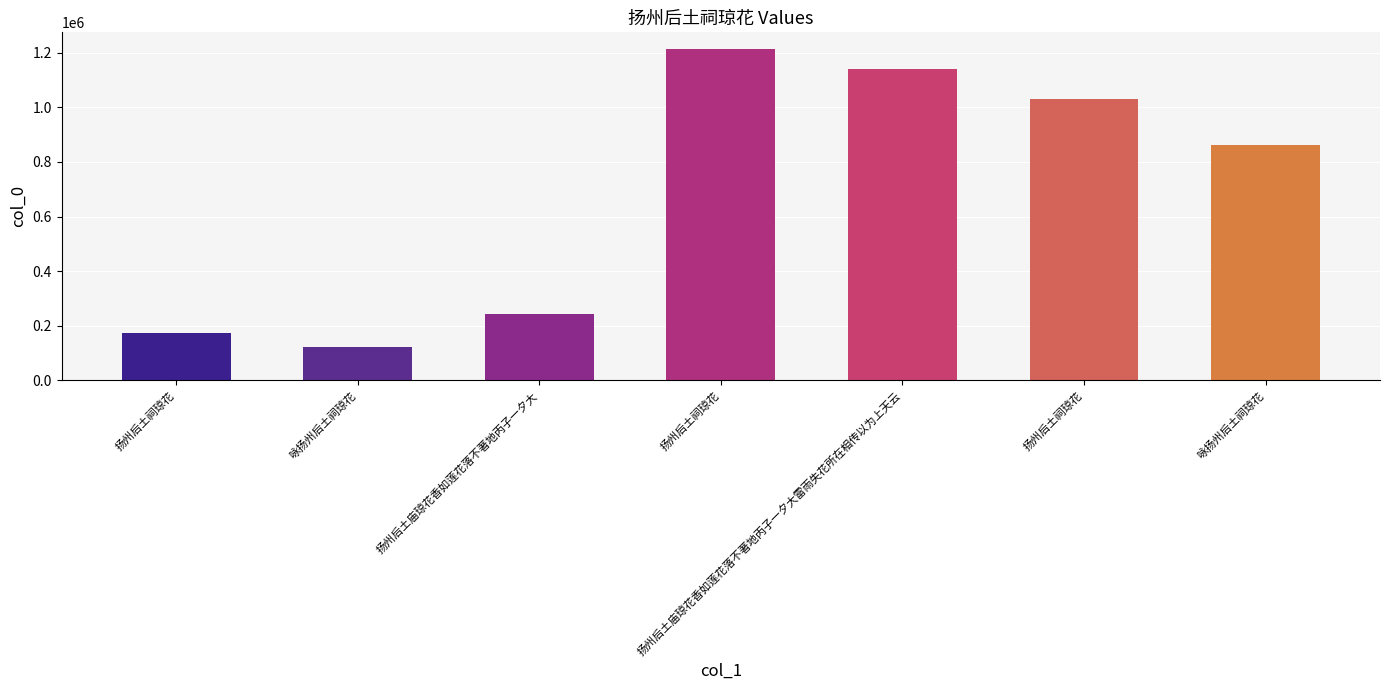

True or false: the data shows 121363 at 咏扬州后土祠琼花.

True